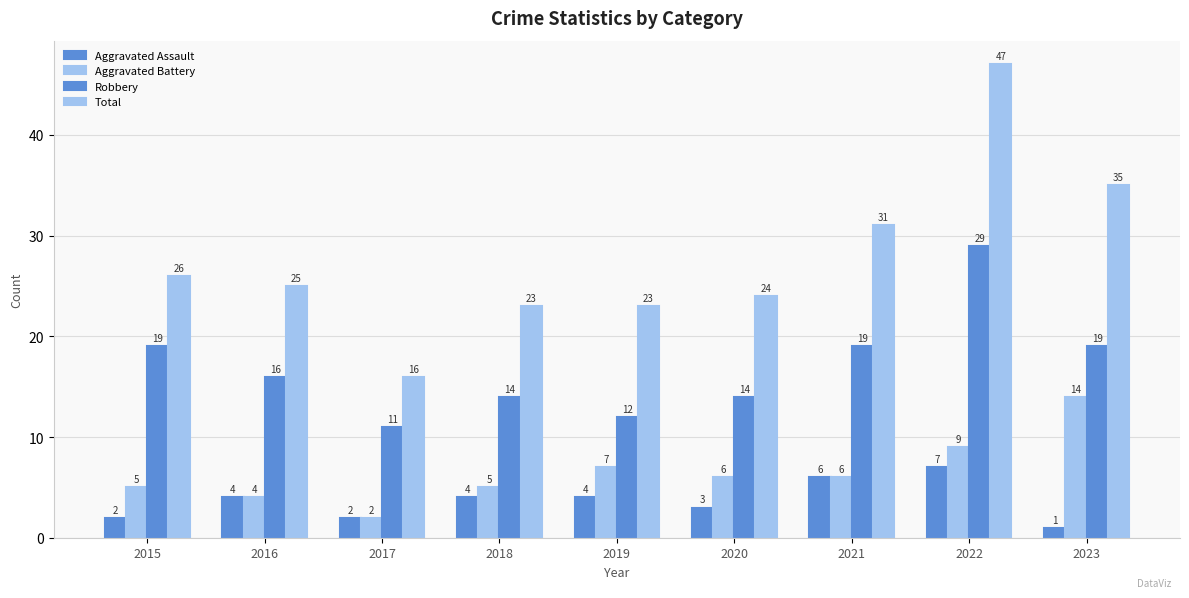

Is it true that Total equals 16 at 2017?

True